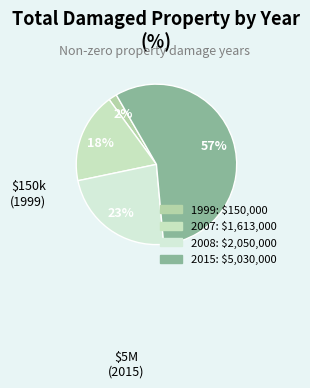

Do 2007 and 2015 together represent more than half of the pie?

Yes